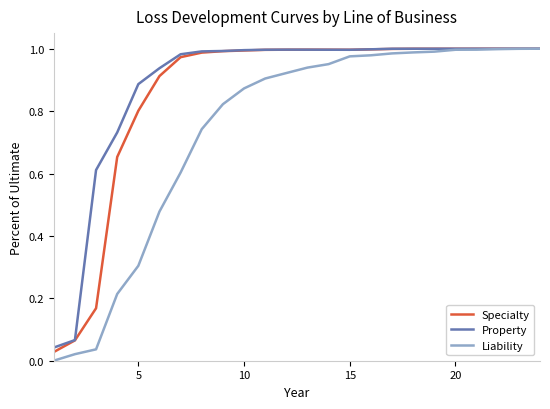

What is the sum of all Specialty values?

20.6